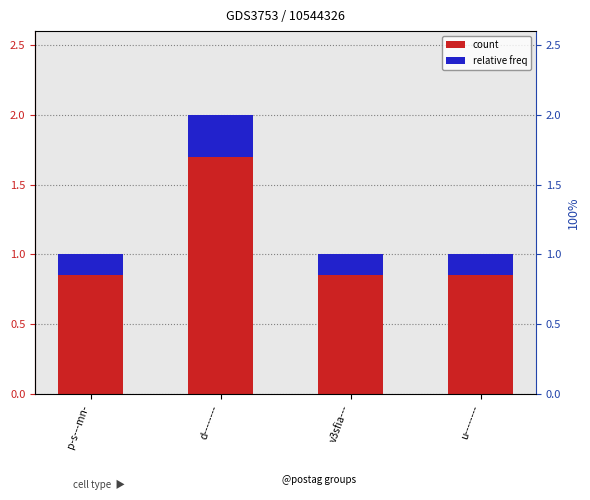

What are all the series names shown in the legend?

count, relative freq